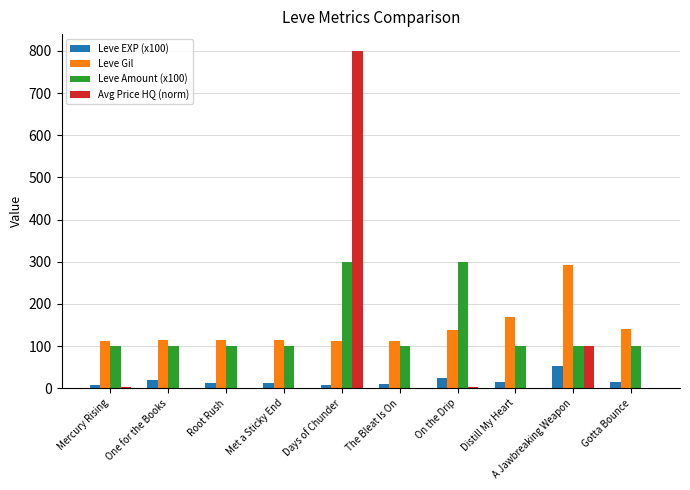

What is the sum of all Leve Amount (x100) values?

1400.0